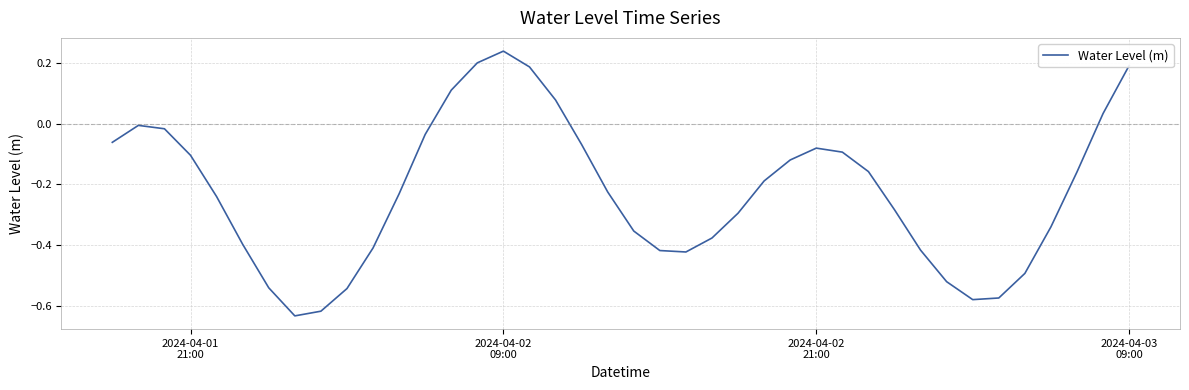

What is the difference between the maximum and minimum values?

0.9